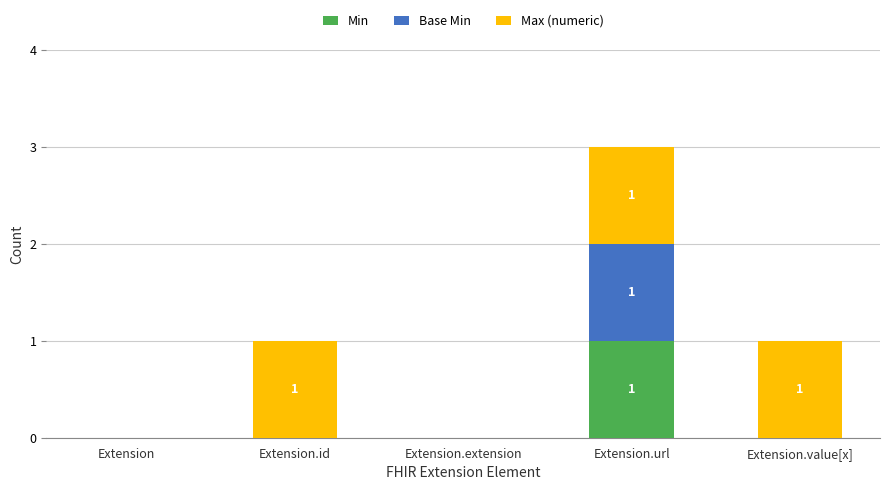

The Min series shows -1 at Extension. True or false?

False